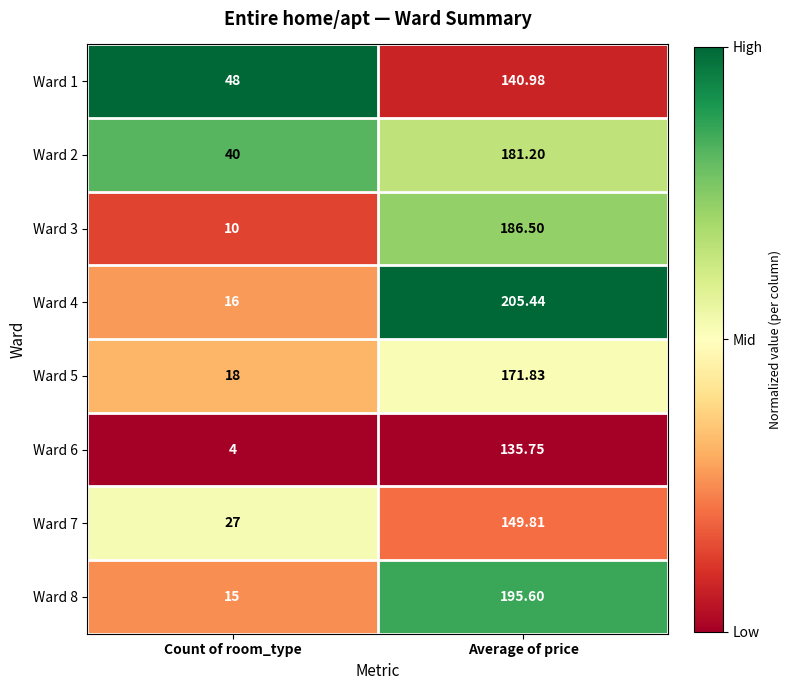

At which category does the chart reach its minimum across all series?

Count of room_type